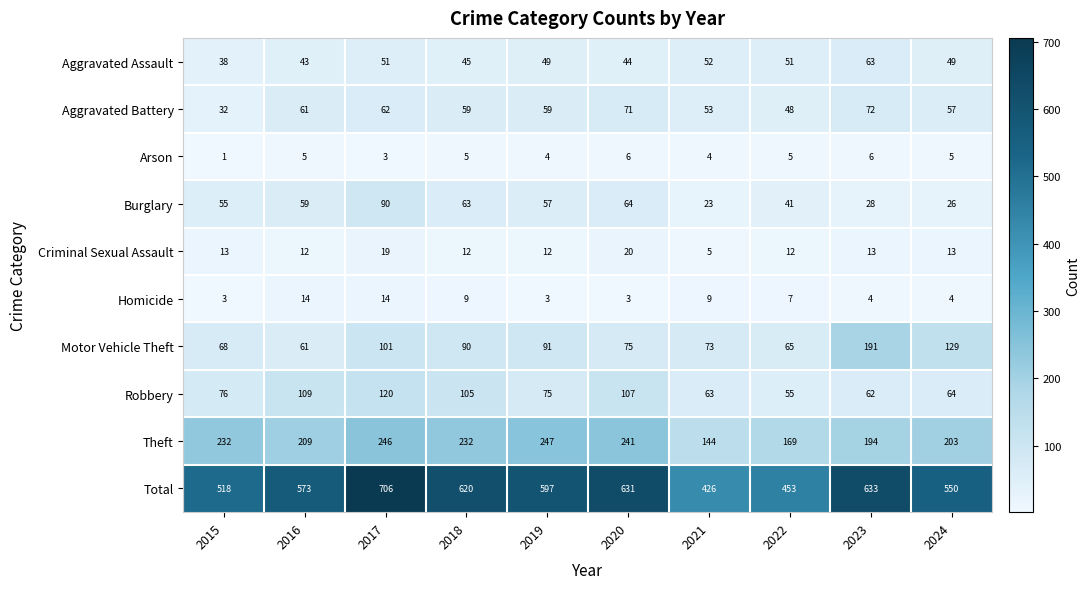

What is the difference between the maximum and second lowest values in the Robbery series?

58